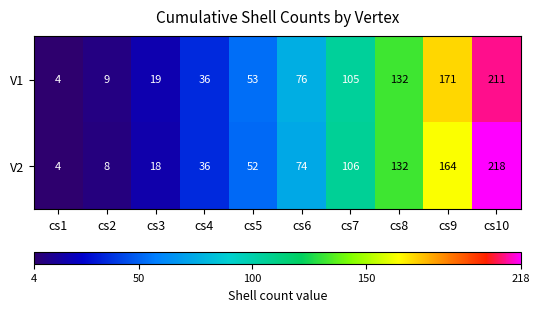

True or false: V1 has a value of 64 at cs4.

False